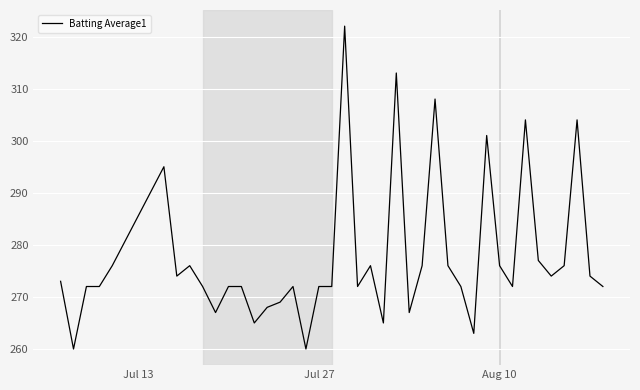

What is the maximum value shown in the chart?

322